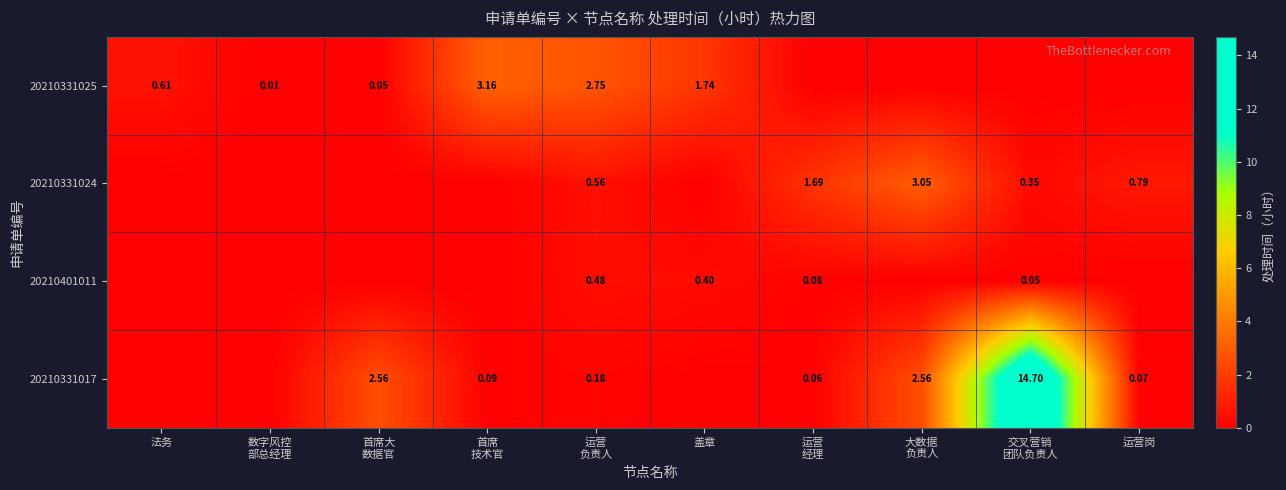

The value of 20210401011 at 首席 技术官 is -0.2. True or false?

False